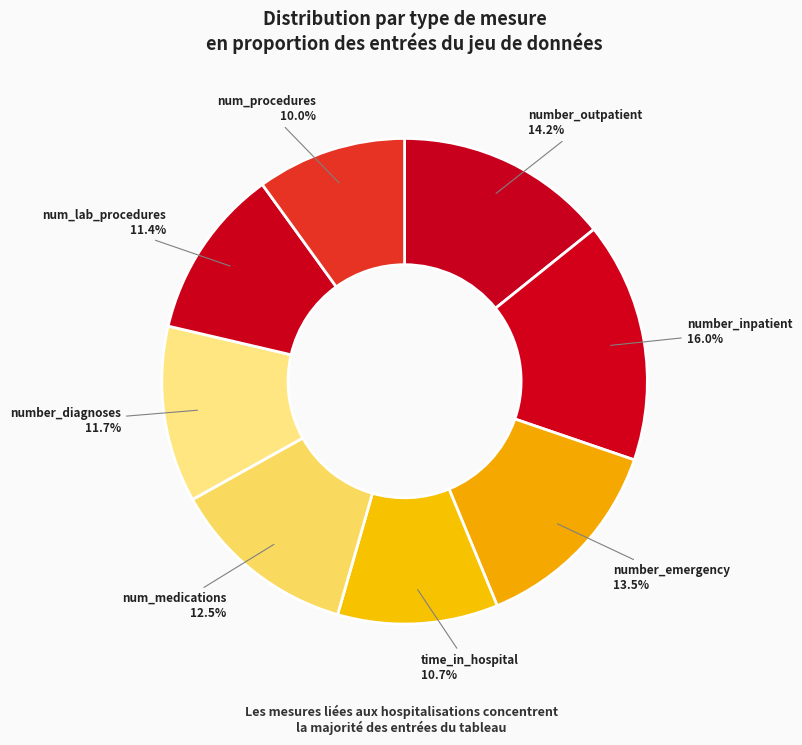

Is it true that num_procedures is 23% of the pie?

False